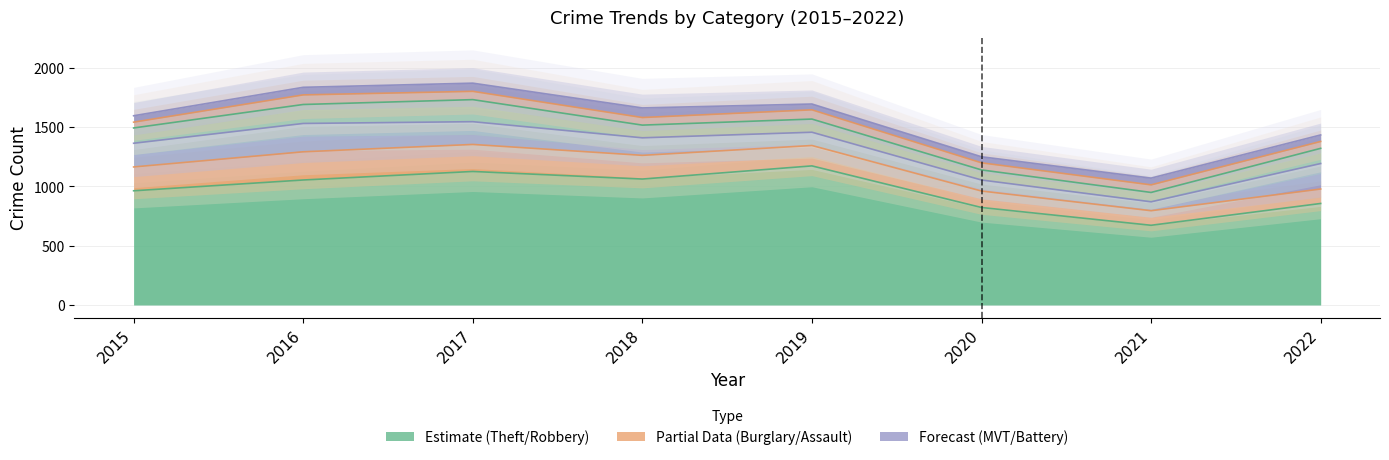

Reading left to right, list all the values displayed in this chart.

Theft: 2015=963	2016=1054	2017=1126	2018=1062	2019=1173	2020=822	2021=672	2022=856
Burglary: 2015=201	2016=238	2017=228	2018=200	2019=172	2020=139	2021=123	2022=122
Motor Vehicle Theft: 2015=200	2016=239	2017=192	2018=148	2019=112	2020=93	2021=75	2022=215
Robbery: 2015=129	2016=160	2017=186	2018=107	2019=111	2020=85	2021=79	2022=128
Aggravated Assault: 2015=49	2016=81	2017=70	2018=64	2019=78	2020=60	2021=64	2022=58
Aggravated Battery: 2015=54	2016=64	2017=69	2018=81	2019=49	2020=51	2021=57	2022=55